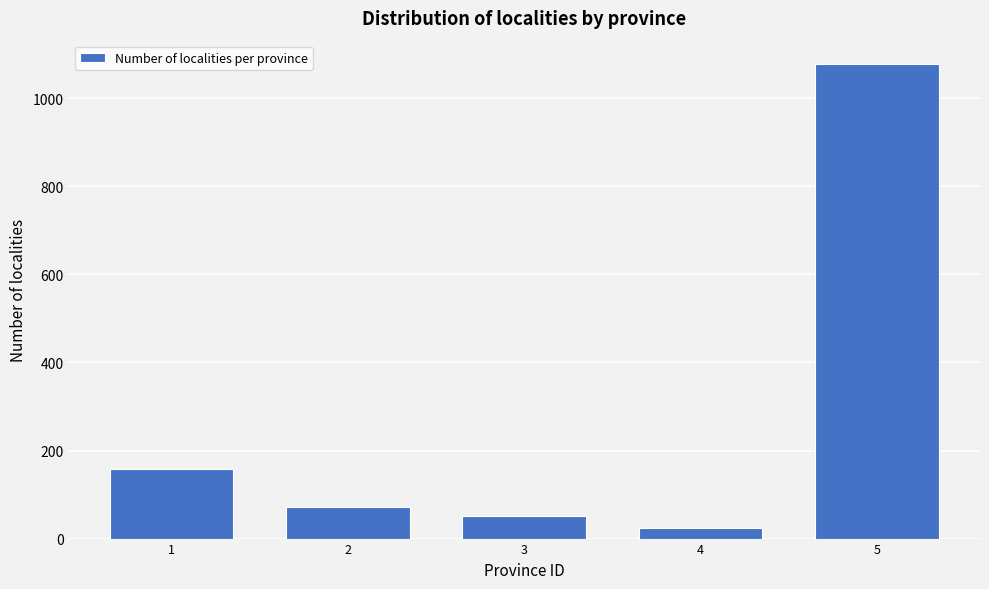

Reading left to right, transcribe all the data shown in this chart.

159	71	51	24	1077